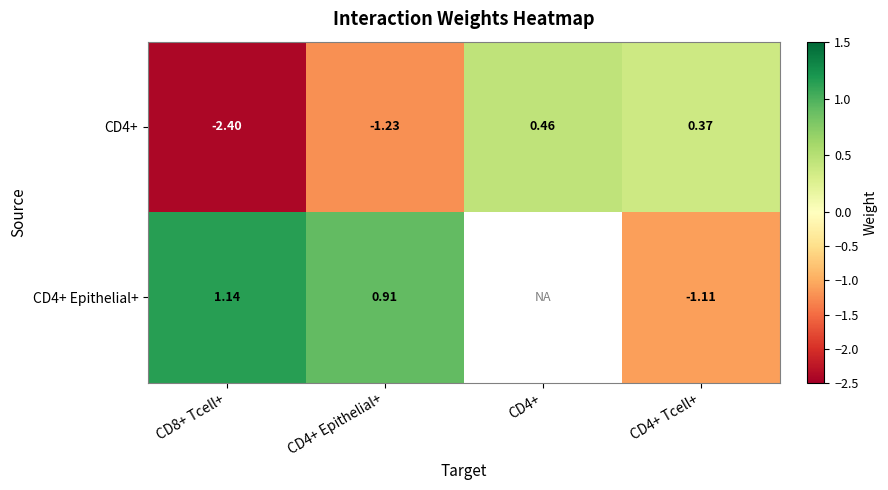

At how many categories does at least one series exceed -2?

4